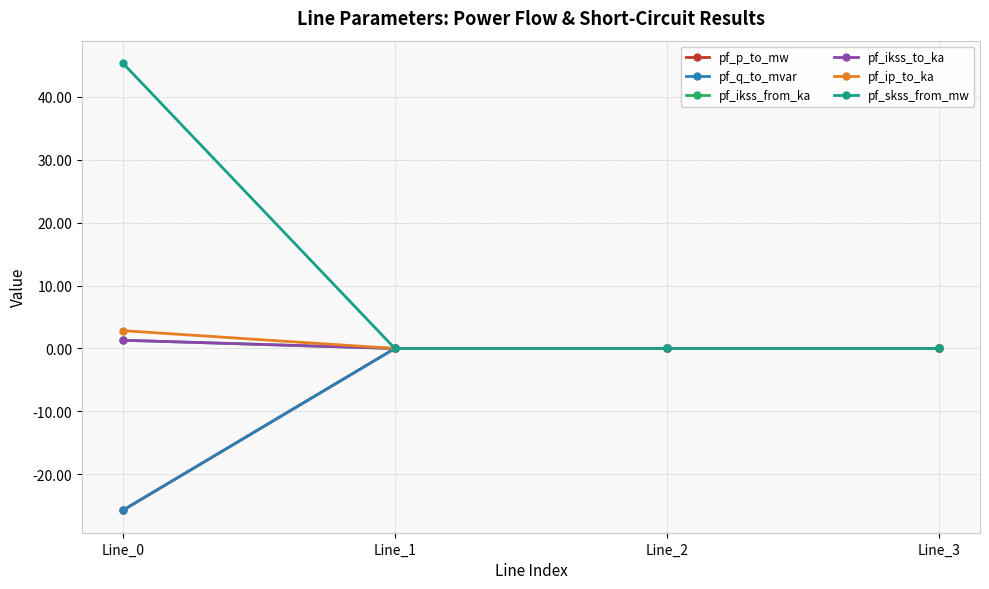

Which category has the lowest value in the pf_p_to_mw series?

Line_0